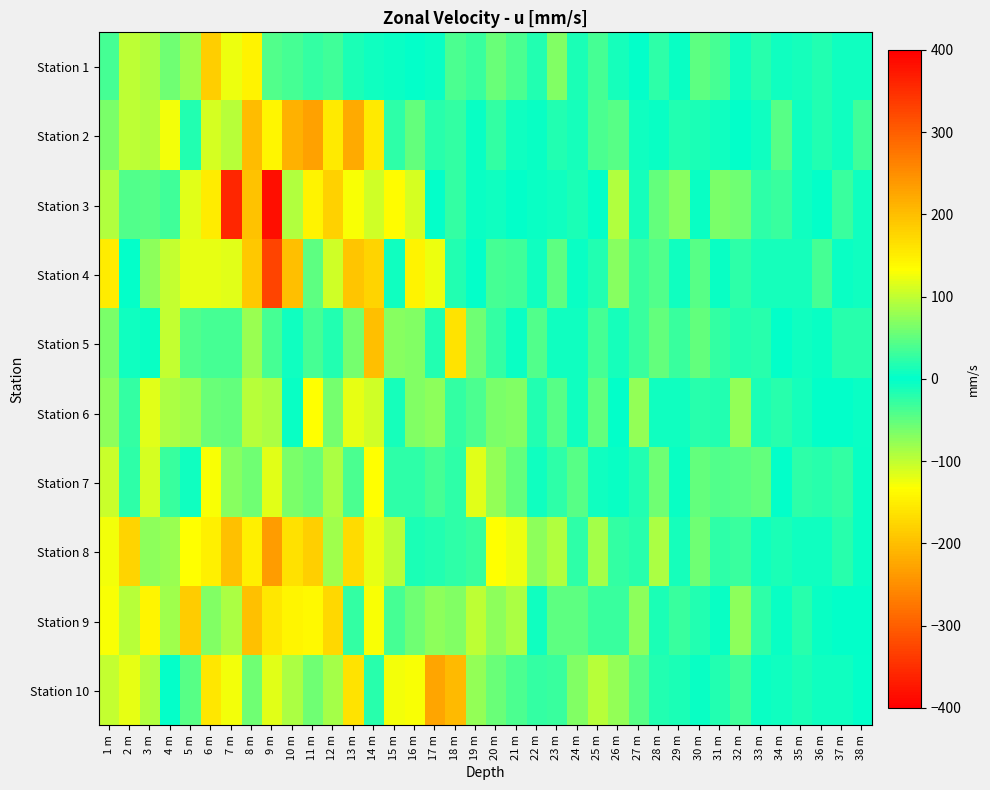

Which series has the largest range (max minus min)?

Station 3